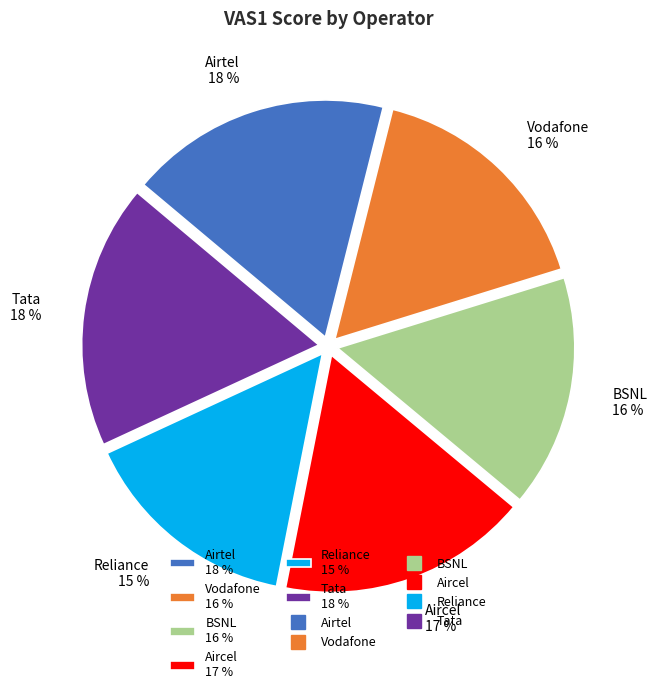

To the nearest percent, what is the difference between the Reliance and Airtel slice percentages?

3%